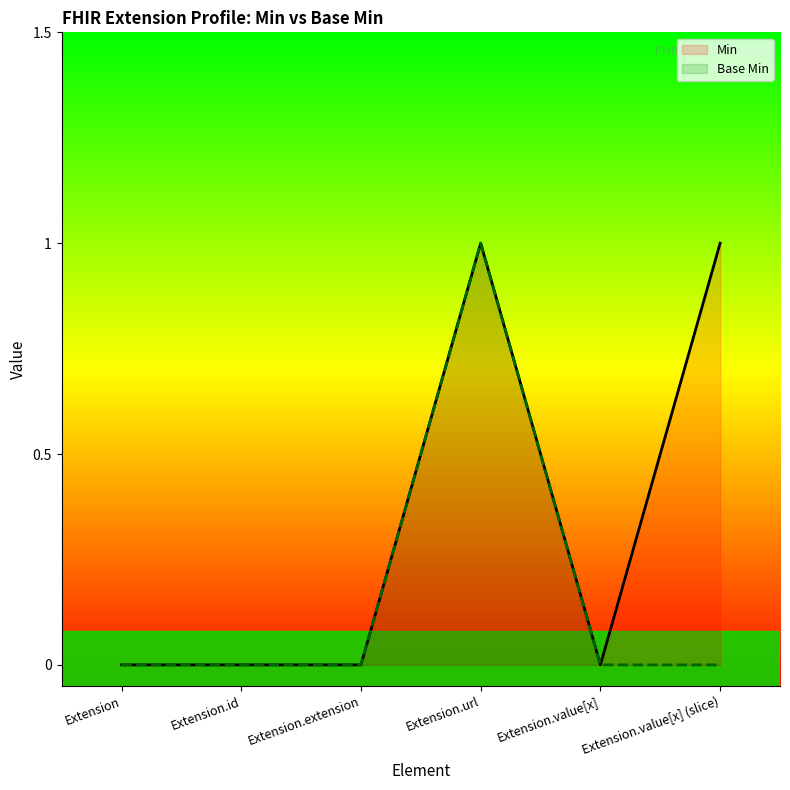

List the series in order of their peak value, lowest first.

Min, Base Min